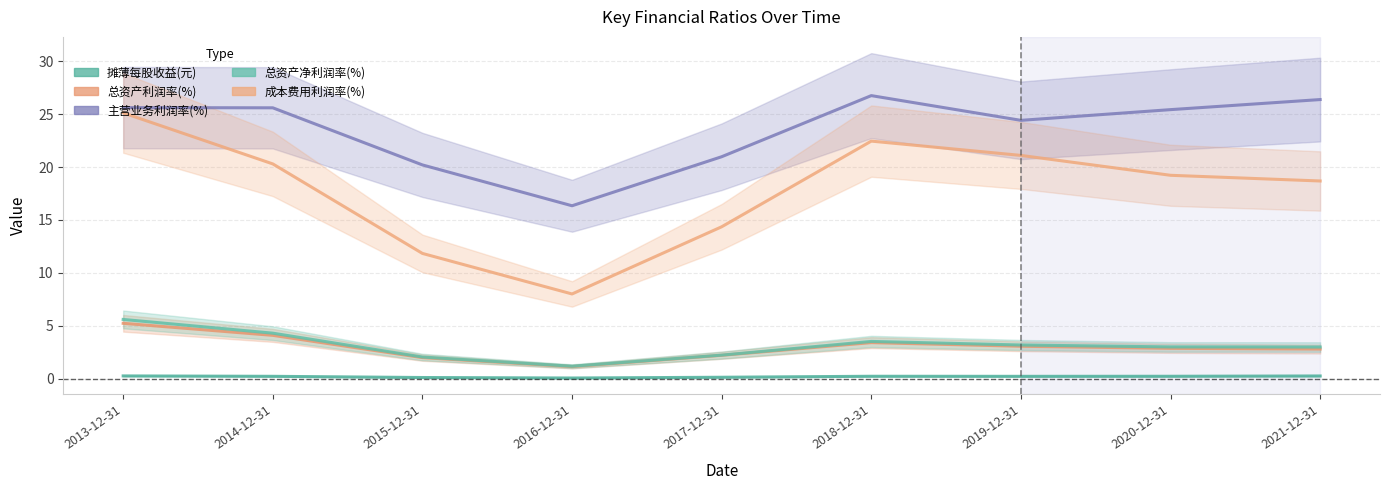

Between 2021-12-31 and 2015-12-31, which is larger?

2021-12-31